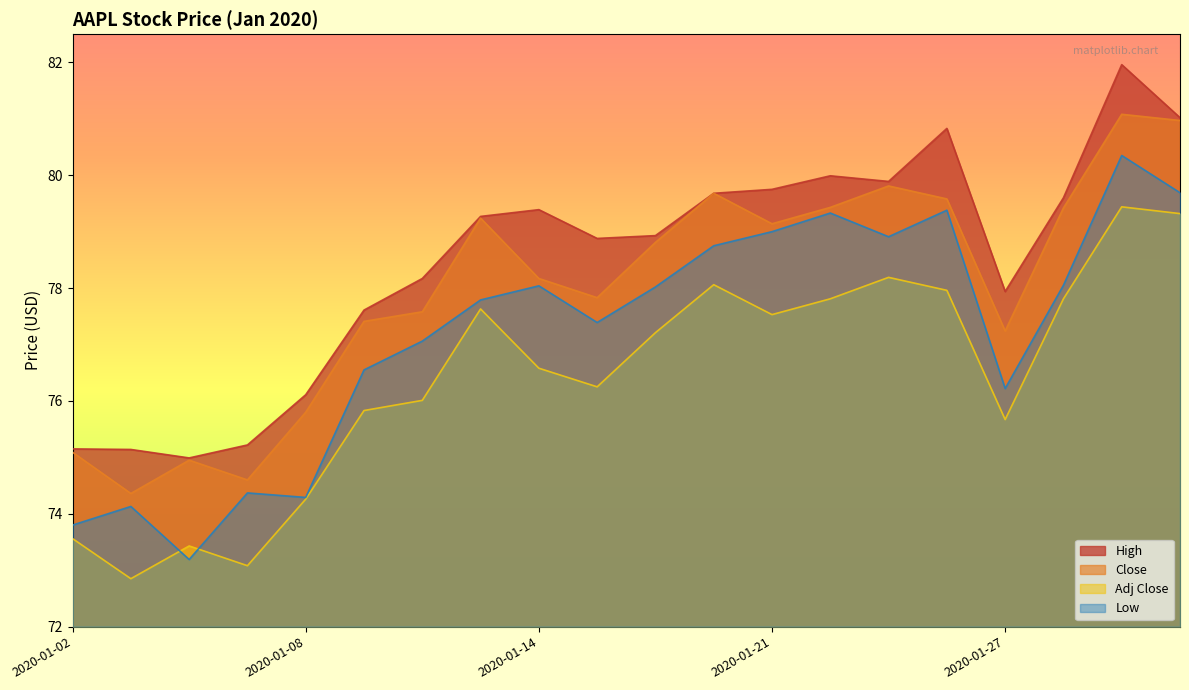

What value does the Low series have at 2020-01-07?

74.4